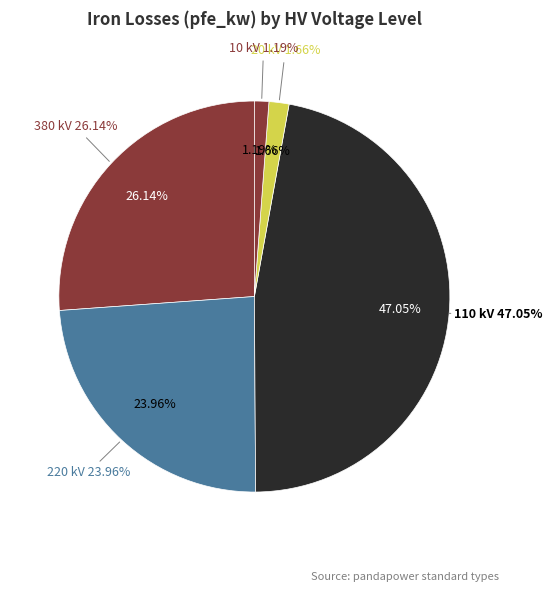

Which has a higher value, 380 or 10?

380